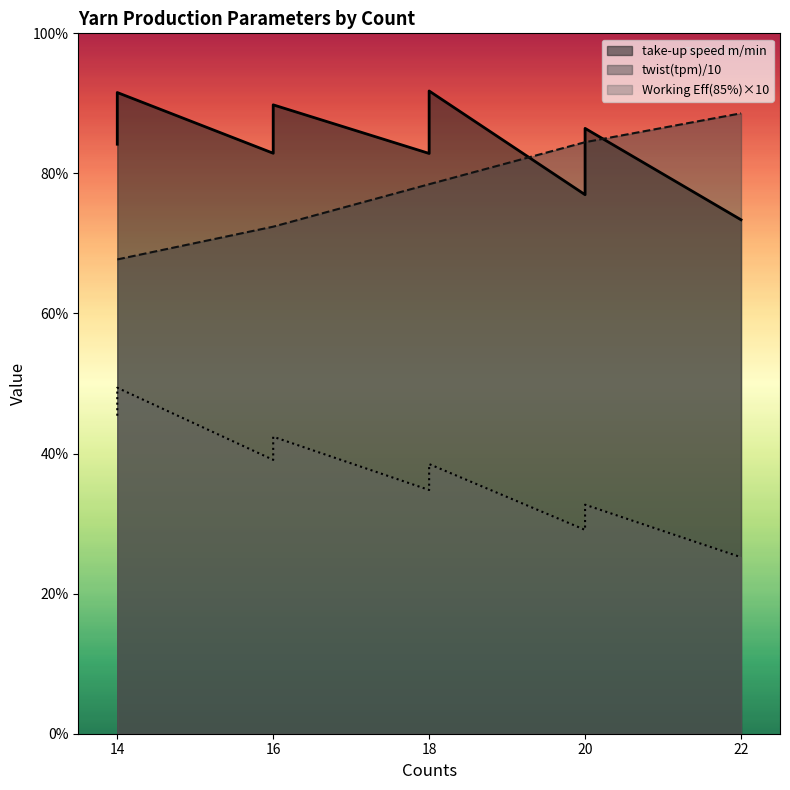

Rank the series by their average value, from highest to lowest.

take-up speed m/min, twist(tpm), Working Eff (85%)